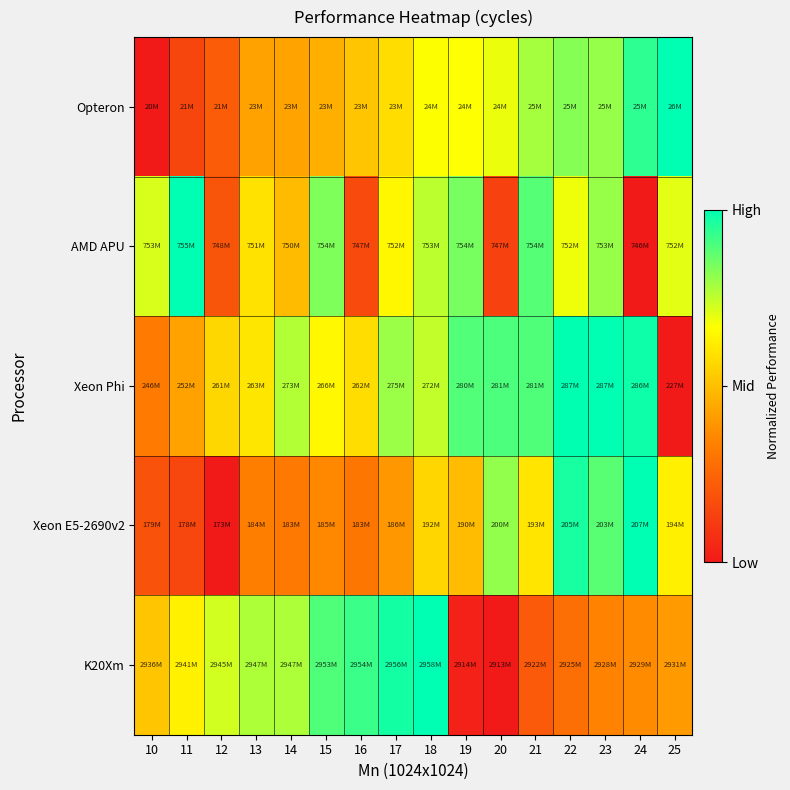

Reading left to right, list all the values displayed in this chart.

Opteron: 10=0.0	11=0.1	12=0.2	13=0.4	14=0.4	15=0.5	16=0.5	17=0.6	18=0.7	19=0.7	20=0.7	21=0.8	22=0.8	23=0.8	24=0.9	25=1.0
AMD APU: 10=0.7	11=1.0	12=0.2	13=0.6	14=0.5	15=0.8	16=0.2	17=0.6	18=0.8	19=0.8	20=0.1	21=0.9	22=0.7	23=0.8	24=0.0	25=0.7
Xeon Phi: 10=0.3	11=0.4	12=0.6	13=0.6	14=0.8	15=0.6	16=0.6	17=0.8	18=0.7	19=0.9	20=0.9	21=0.9	22=1.0	23=1.0	24=1.0	25=0.0
Xeon E5-2690v2: 10=0.2	11=0.1	12=0.0	13=0.3	14=0.3	15=0.4	16=0.3	17=0.4	18=0.6	19=0.5	20=0.8	21=0.6	22=1.0	23=0.9	24=1.0	25=0.6
K20Xm: 10=0.5	11=0.6	12=0.7	13=0.8	14=0.8	15=0.9	16=0.9	17=1.0	18=1.0	19=0.0	20=0.0	21=0.2	22=0.3	23=0.3	24=0.4	25=0.4